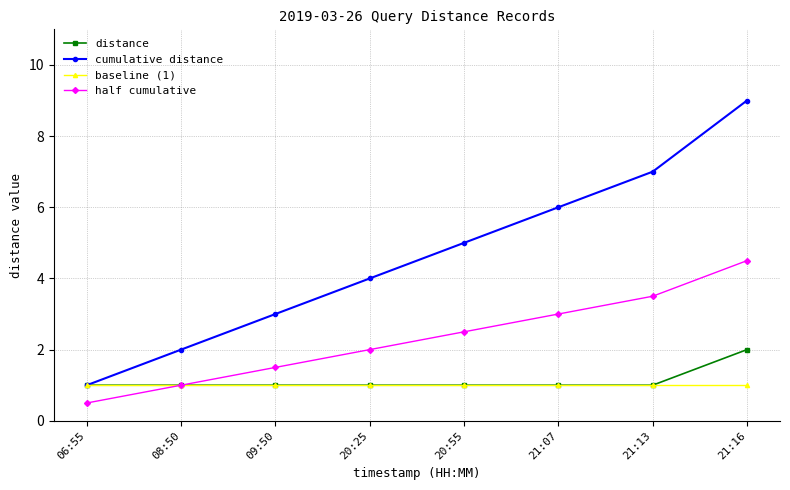

Count the number of categories in the chart.

8